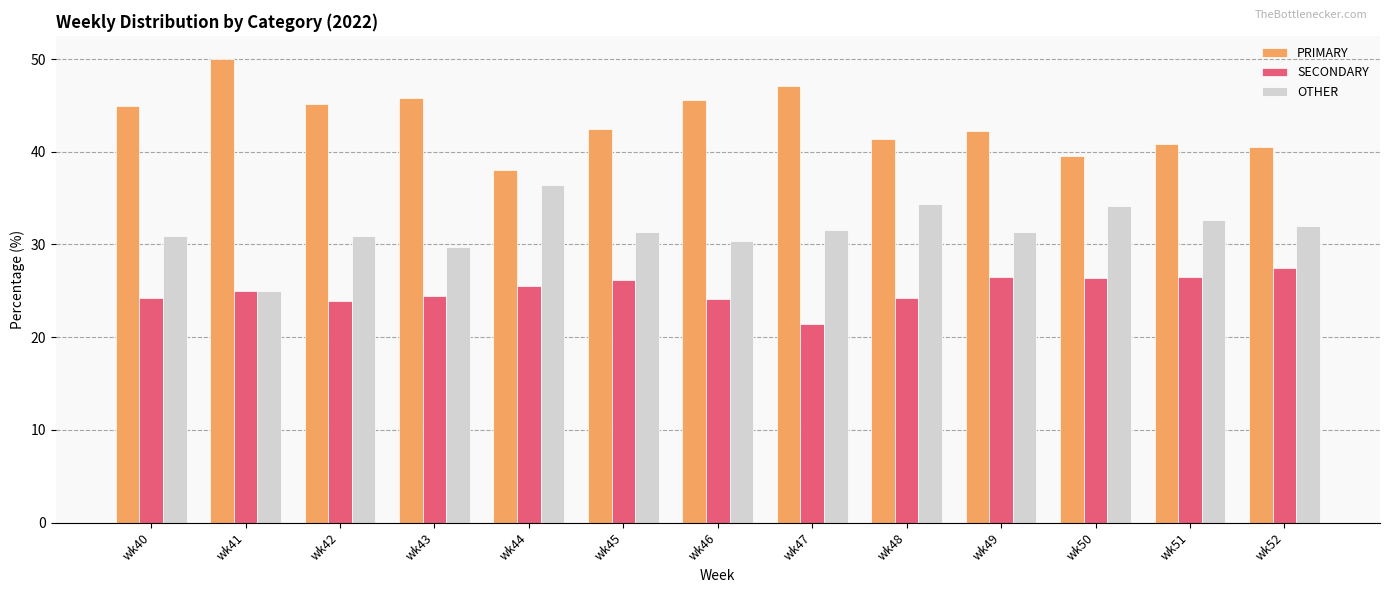

What is the sum of the PRIMARY values at wk45 and wk46?

88.0